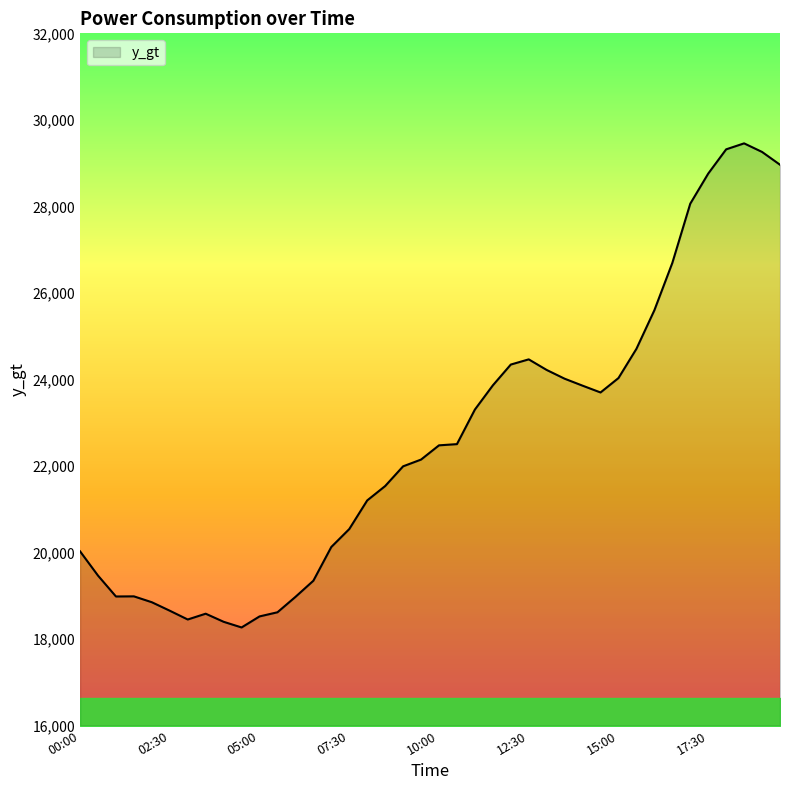

What is the difference between the maximum and minimum values?

11188